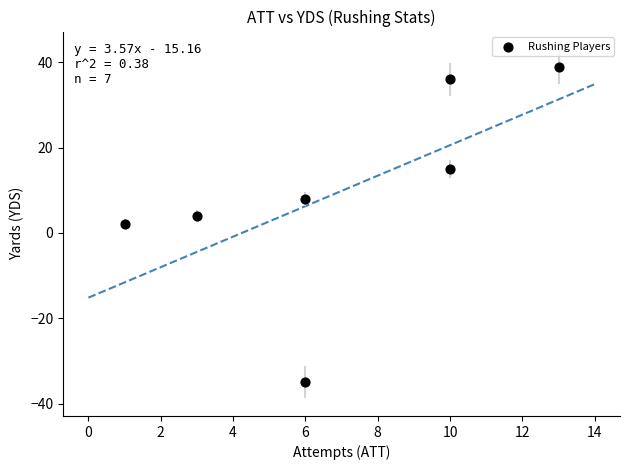

What is the range of X values (max minus min)?

12